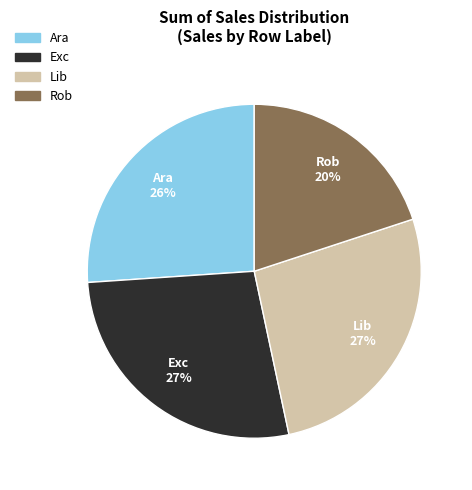

Count the number of slices in the pie.

4